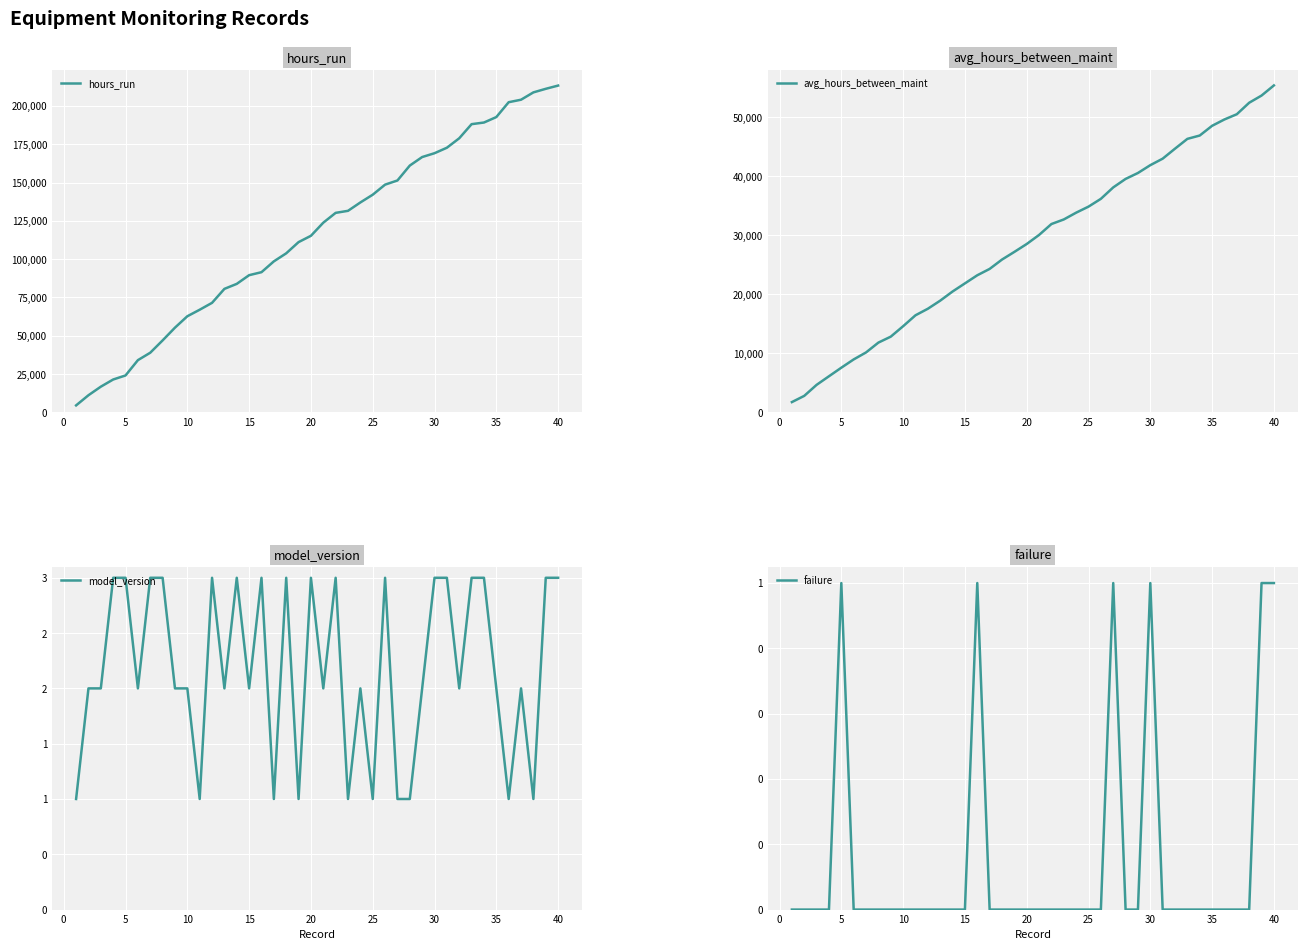

What is the highest value of the hours_run series?

213271